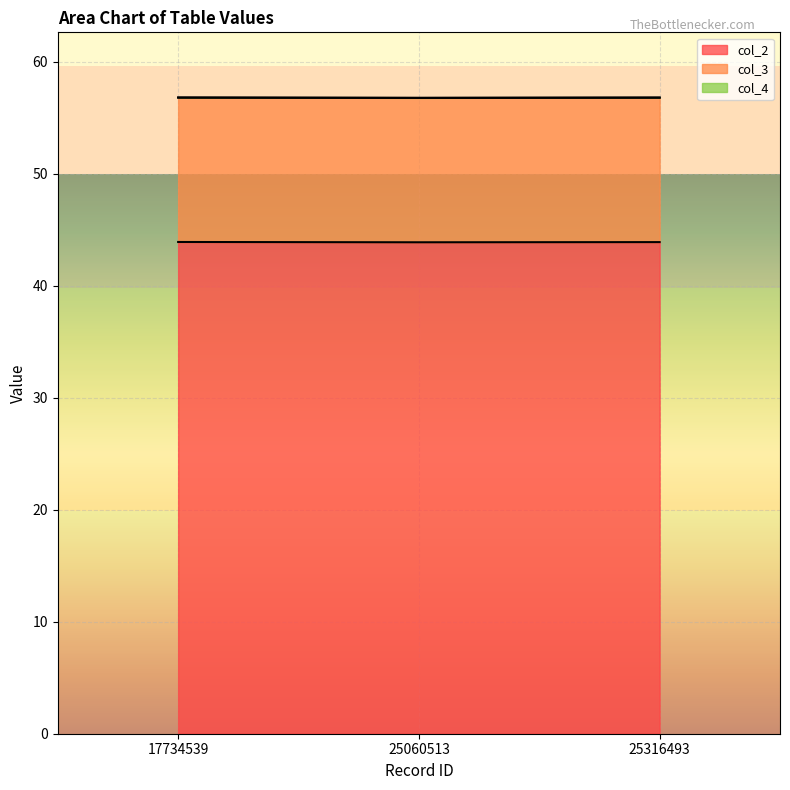

At how many categories does at least one series exceed 12?

3